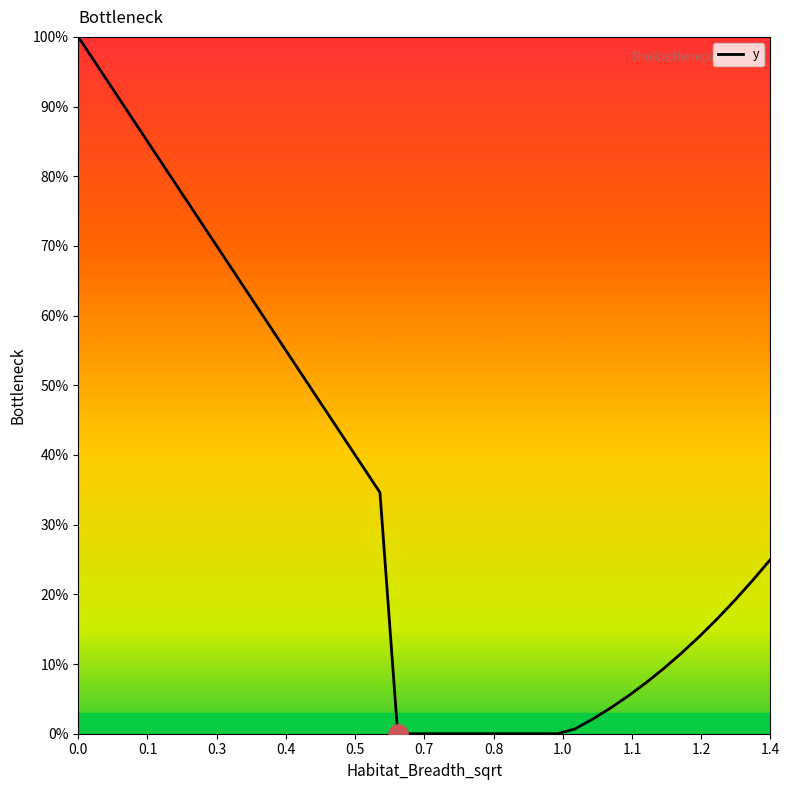

What is the difference between the maximum and minimum values?

100.0